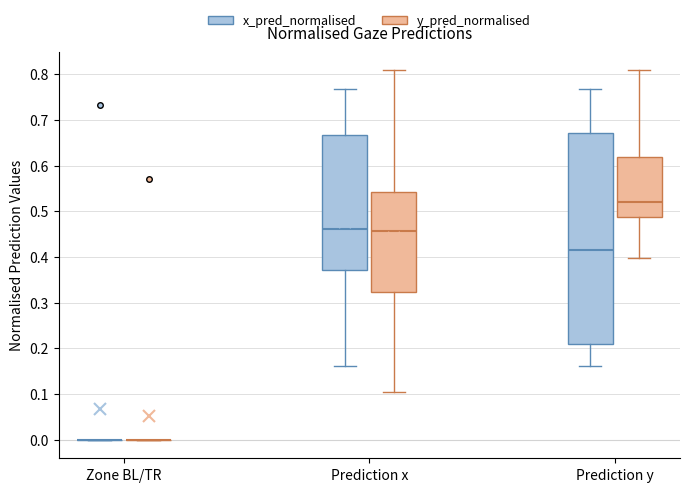

Comparing the boxes themselves (not the whiskers), which one is the tallest?

Prediction y (x_pred_normalised)